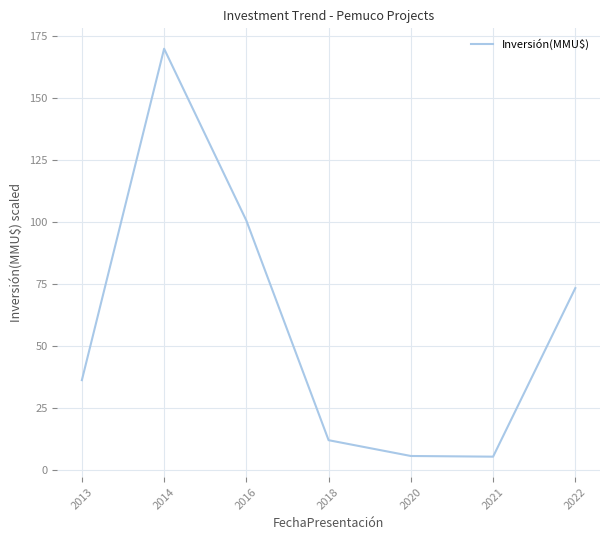

What is the smallest value displayed?

5.3